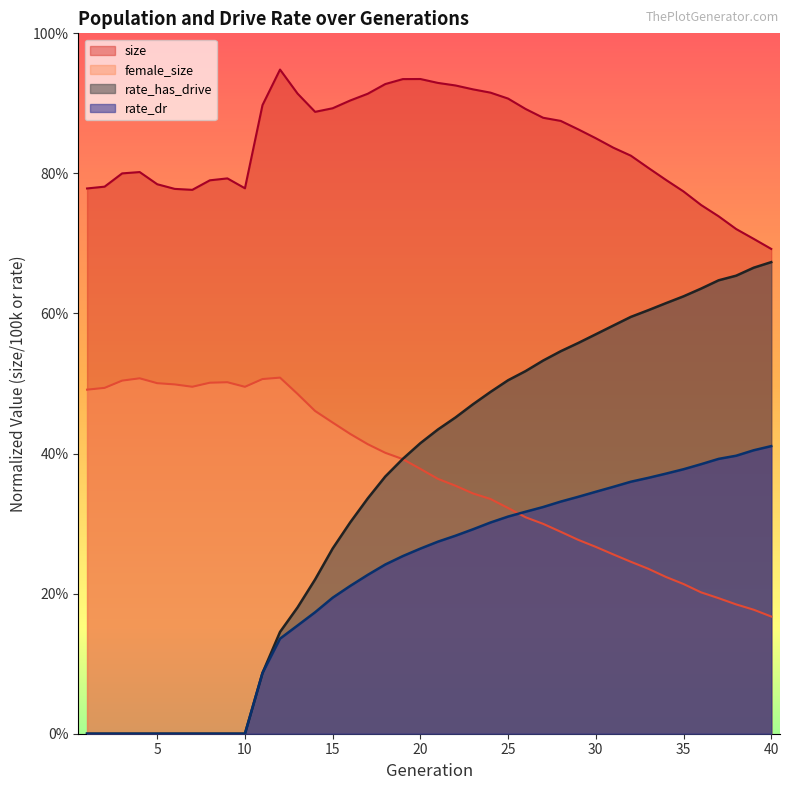

Rank the series by their maximum value, from highest to lowest.

size, rate_has_drive, female_size, rate_dr